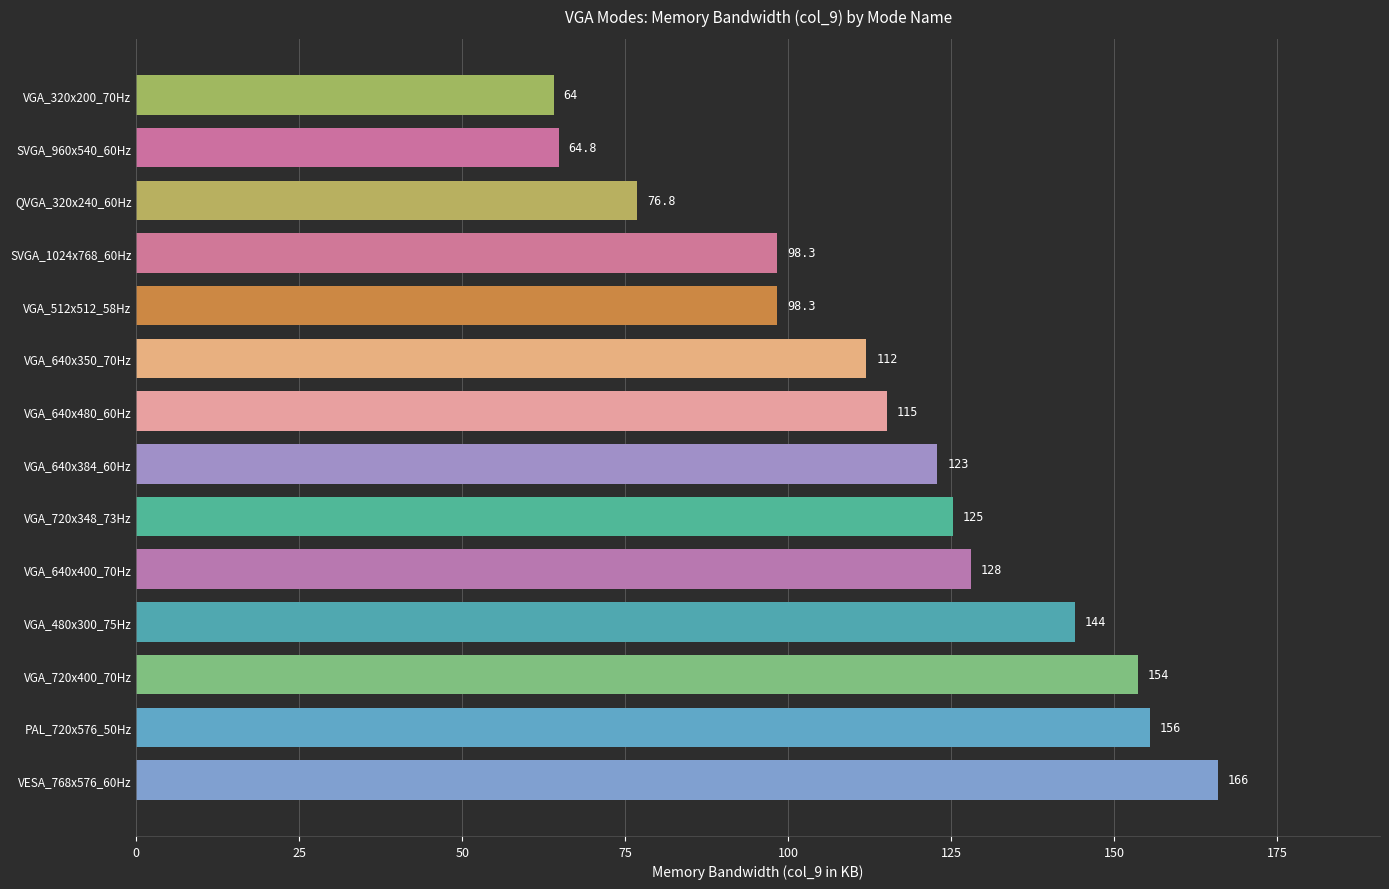

At which label is the value closest to 114?

VGA_640x480_60Hz